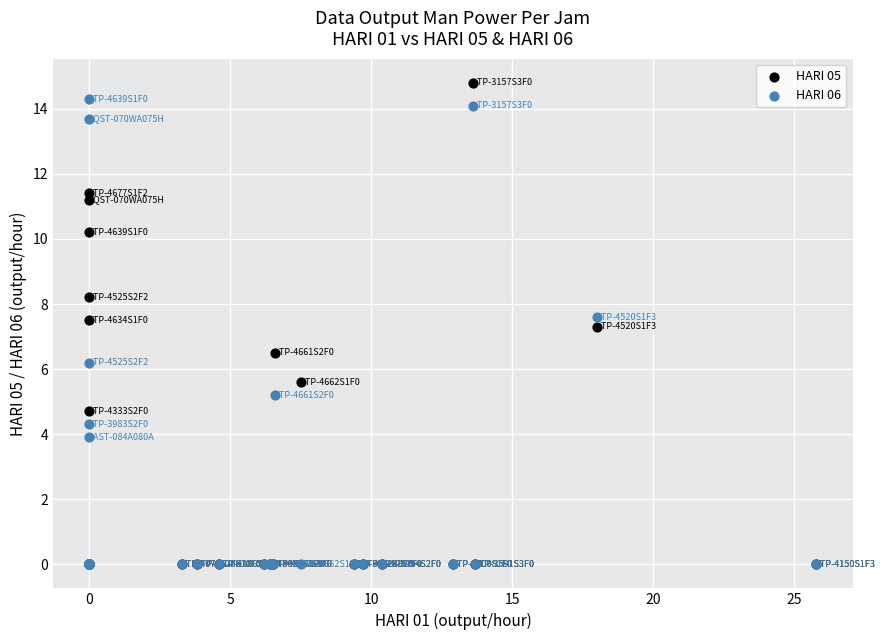

In the HARI 06 series, what Y value is closest to 7?

7.6